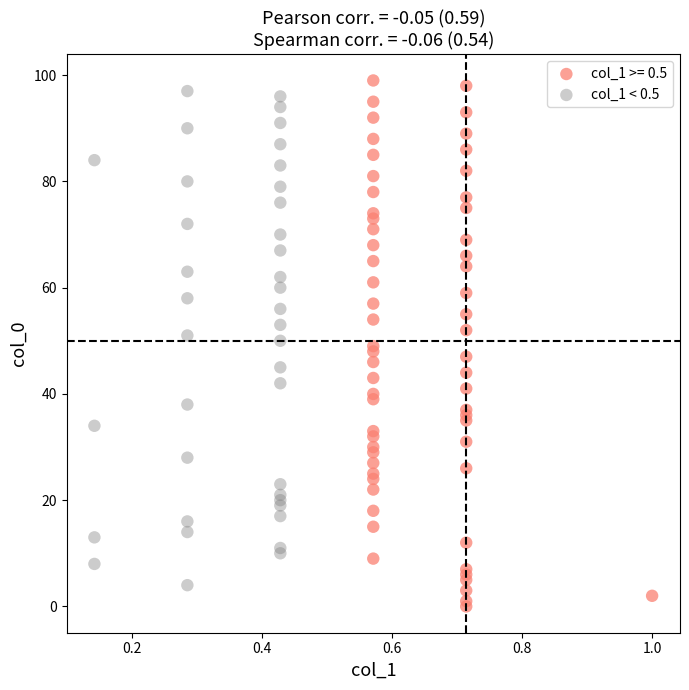

Which series has the widest spread of Y values?

col_1 >= 0.5